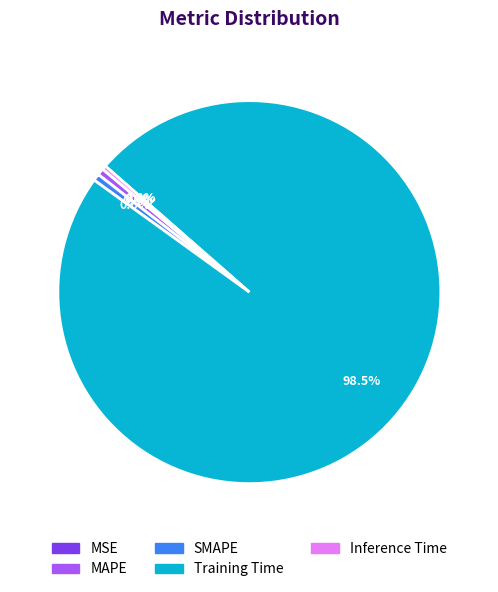

Between Training Time and SMAPE, which is larger?

Training Time